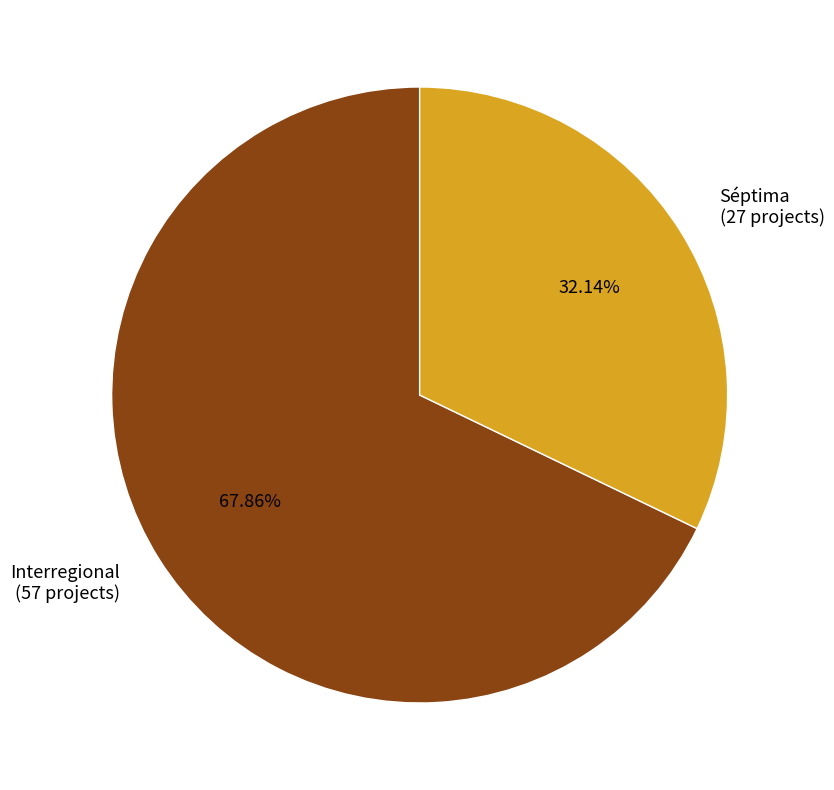

Is the sum of Interregional and Séptima greater than half?

Yes